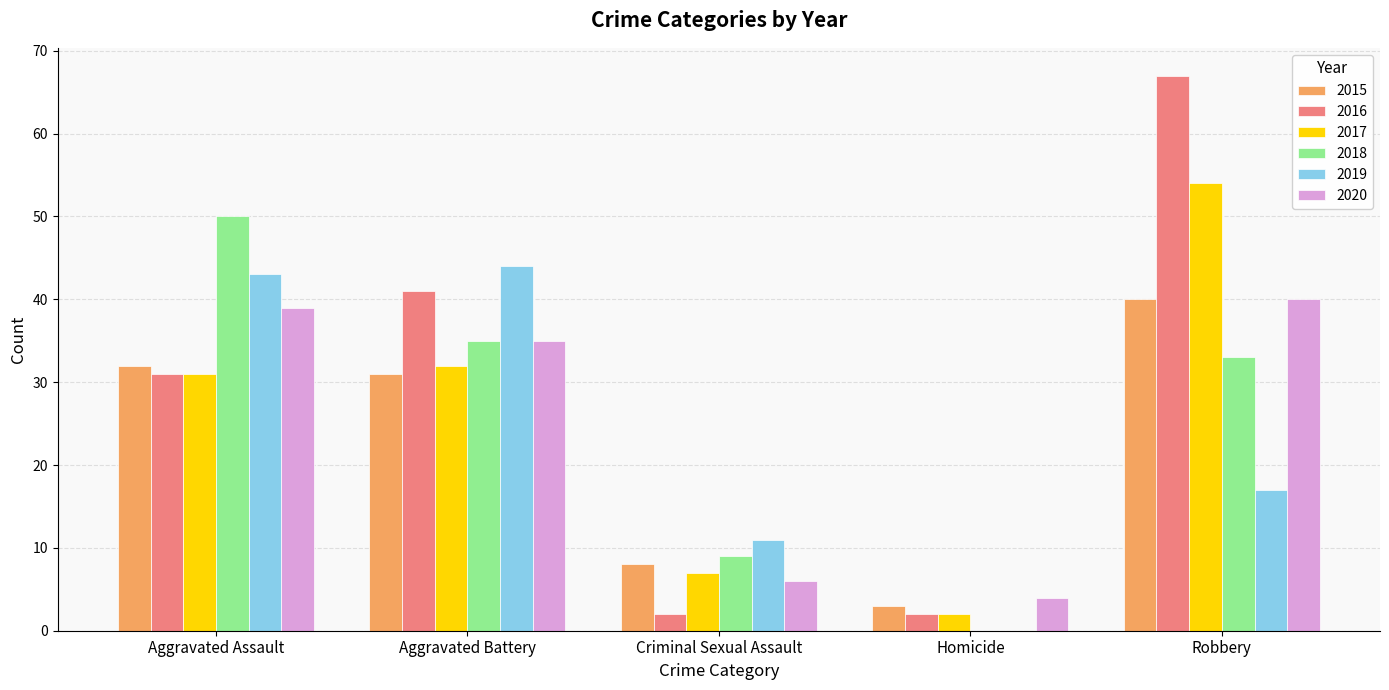

Which series has the largest total across all categories?

2016